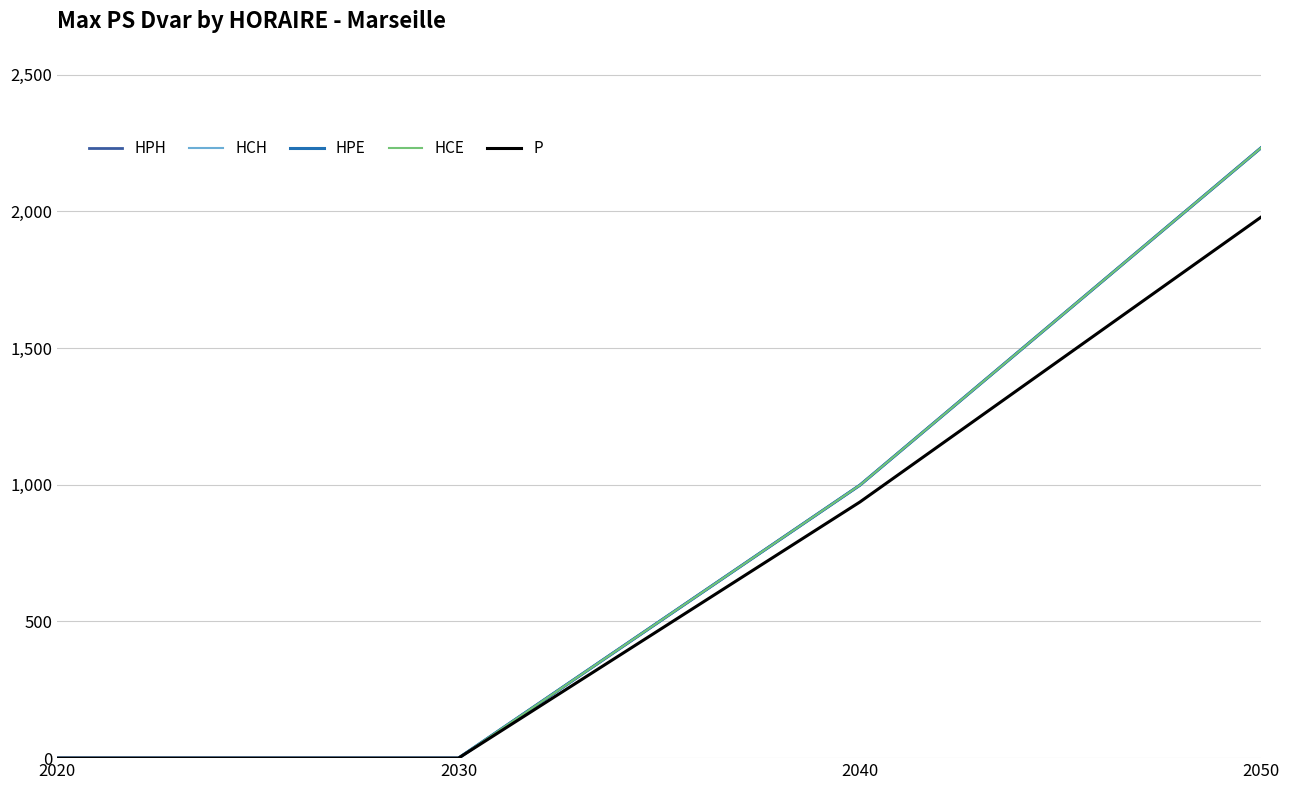

Does the chart display data point markers on the line(s)?

No